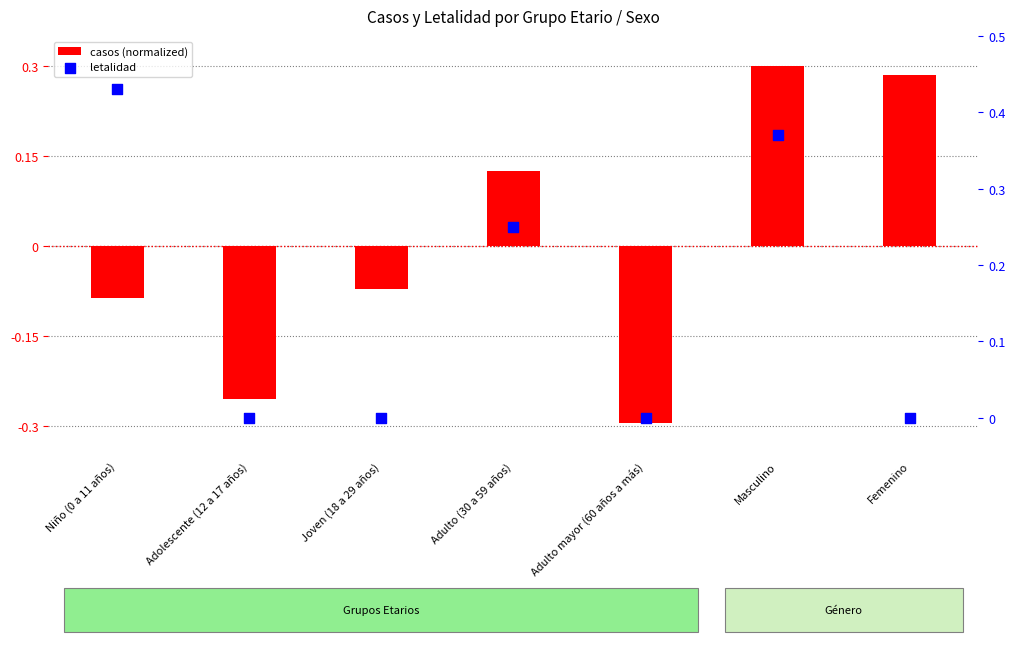

Which series reaches the minimum Y coordinate?

casos (normalized)